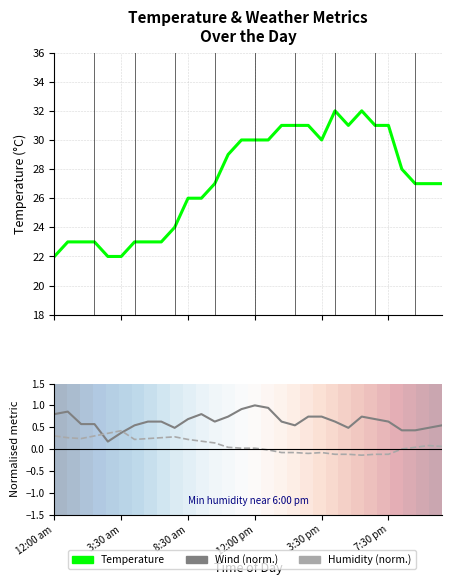

True or false: Temperature and Humidity_pct intersect in this chart.

False